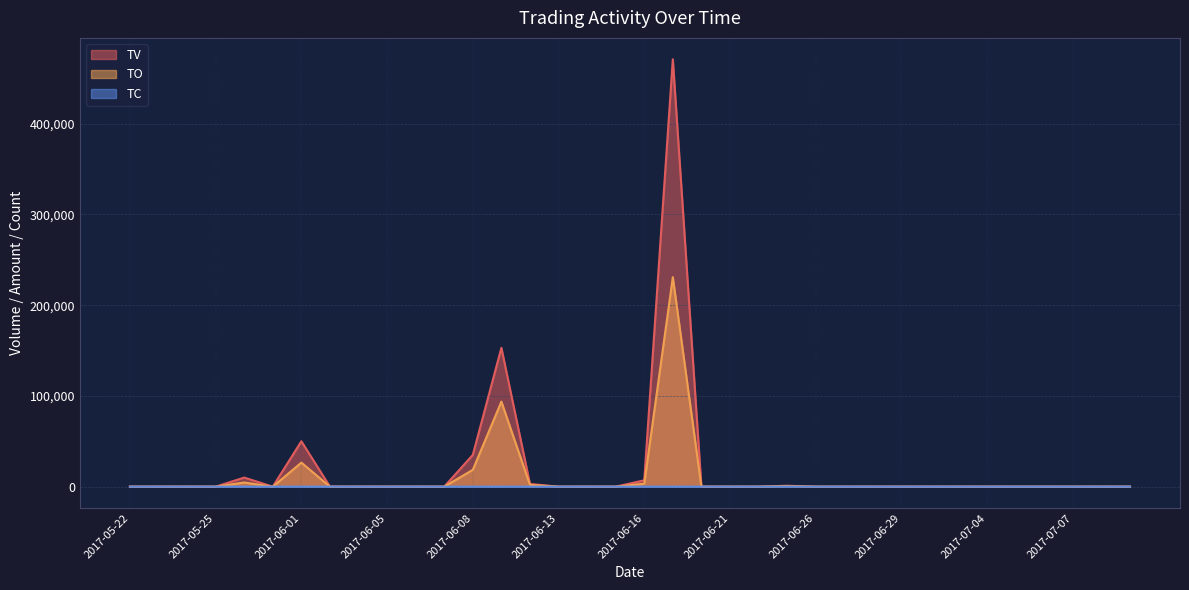

Count the number of categories in the chart.

36